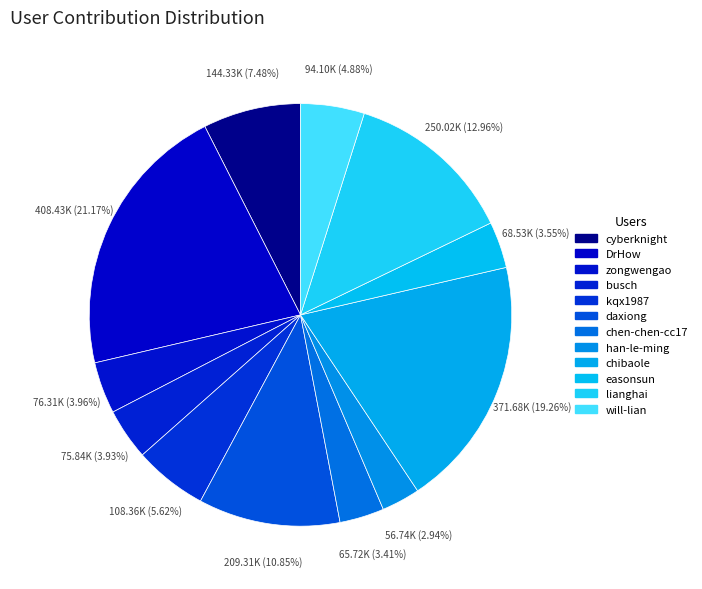

Do chen-chen-cc17 and will-lian together represent more than half of the pie?

No